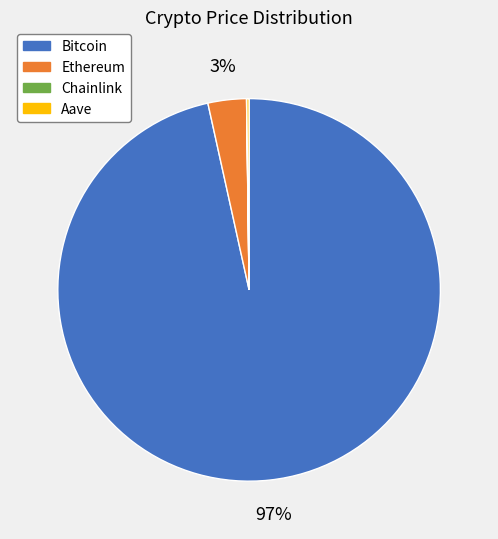

True or false: Ethereum accounts for 3% of the total.

True